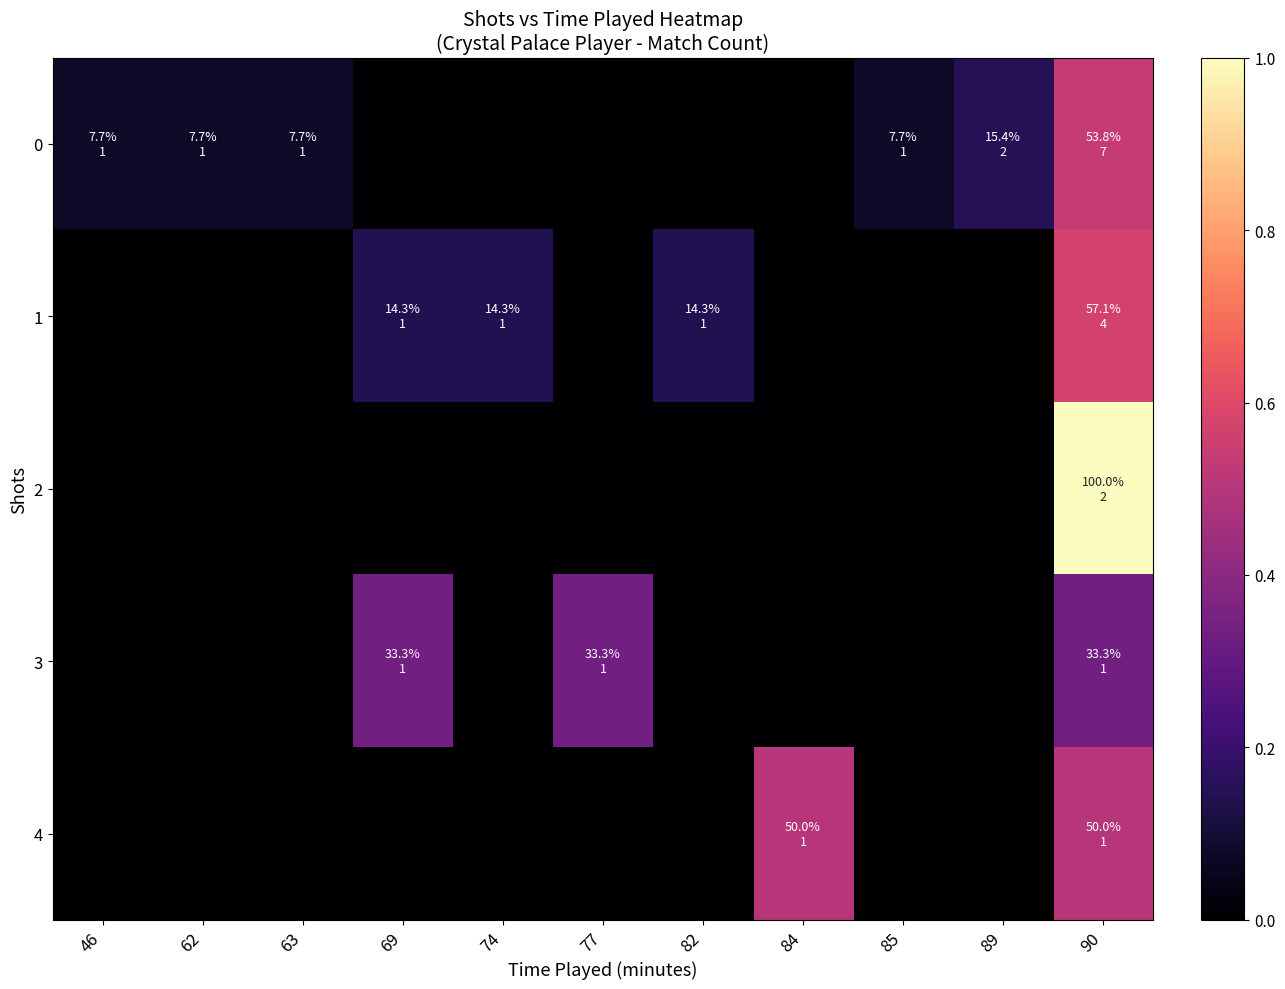

What is the total value across all series at 84?

0.5